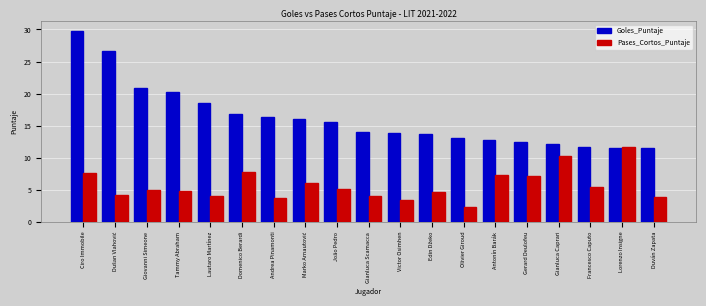

Where does the Pases_Cortos_Puntaje series first go above 4?

Ciro Immobile